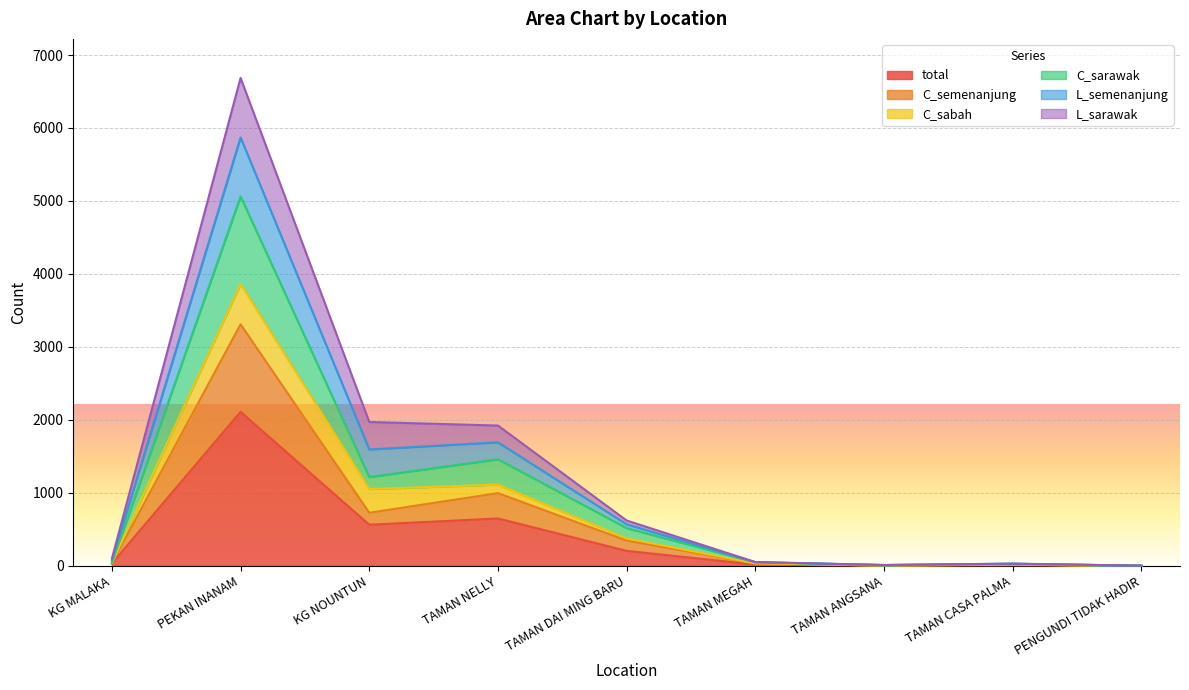

Does the chart display data point markers on the line(s)?

No